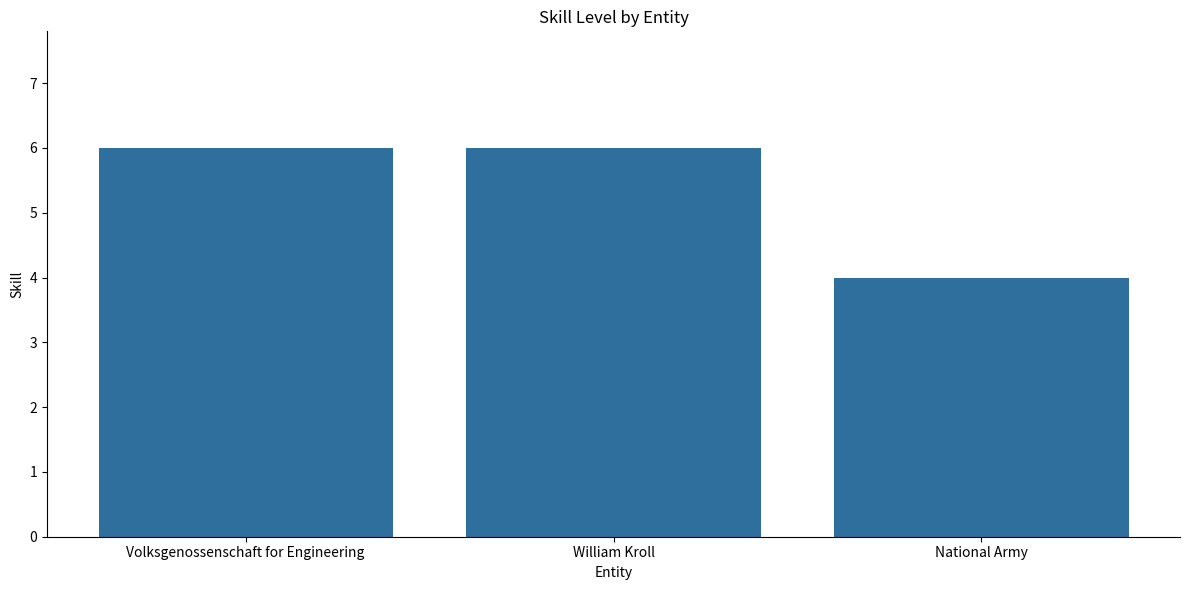

True or false: the data shows 4 at National Army.

True